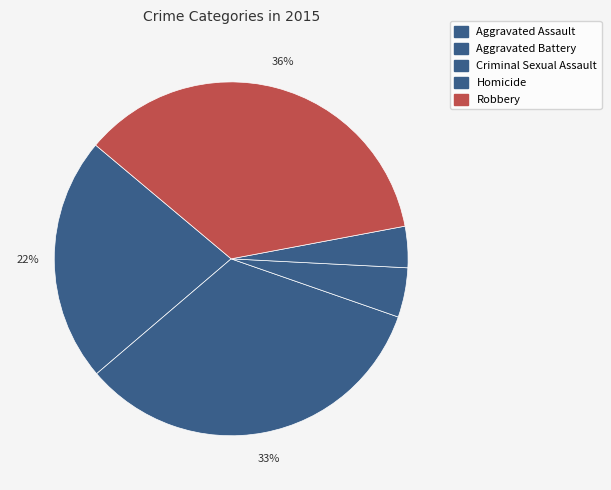

Count the number of slices in the pie.

5